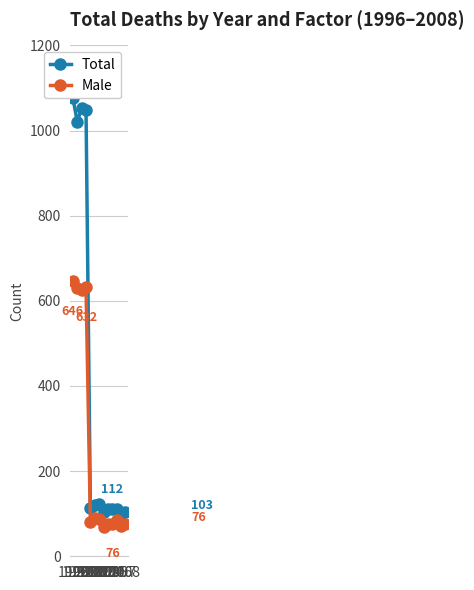

Does the chart have visible grid lines?

Yes